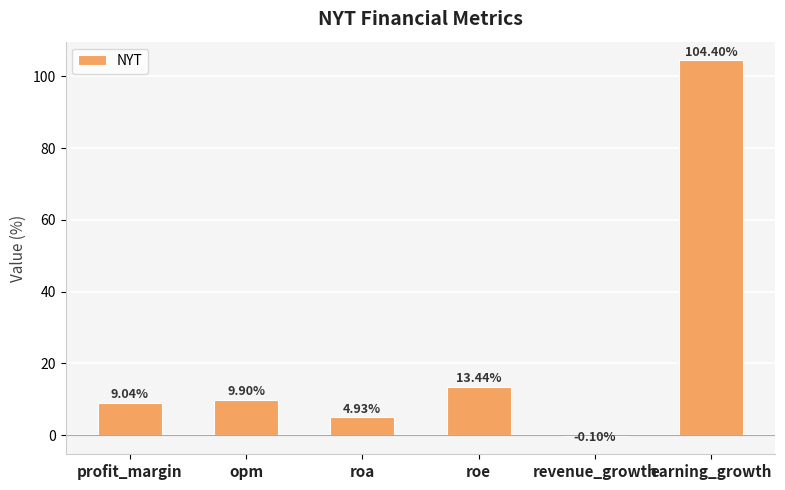

Count the number of categories in the chart.

6